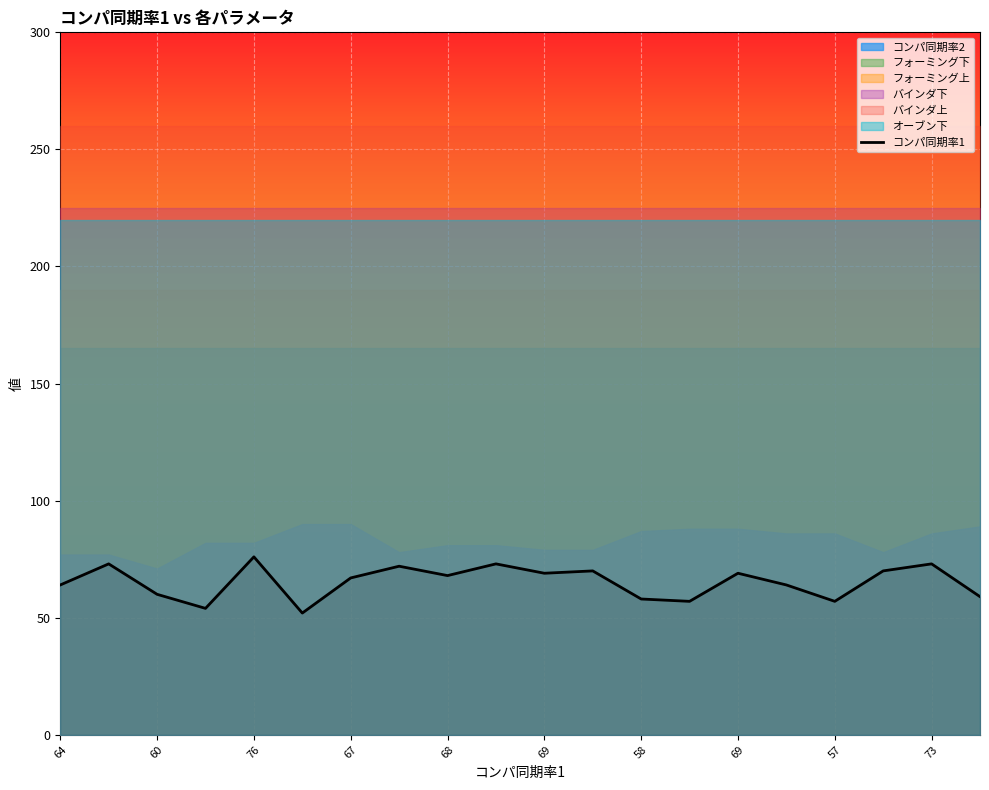

How many data points does each series have?

20